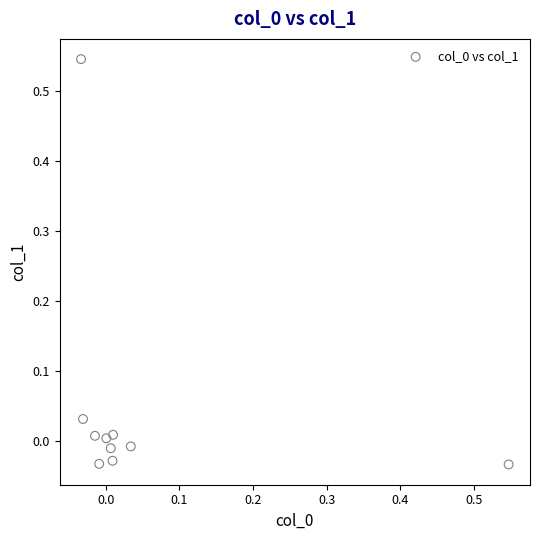

What is the range of X values (max minus min)?

0.6